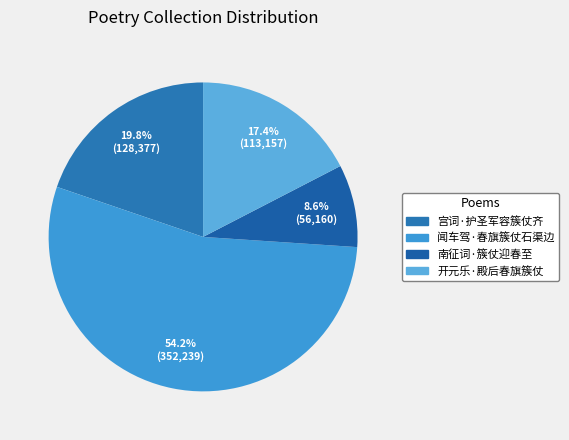

Count the number of slices in the pie.

4